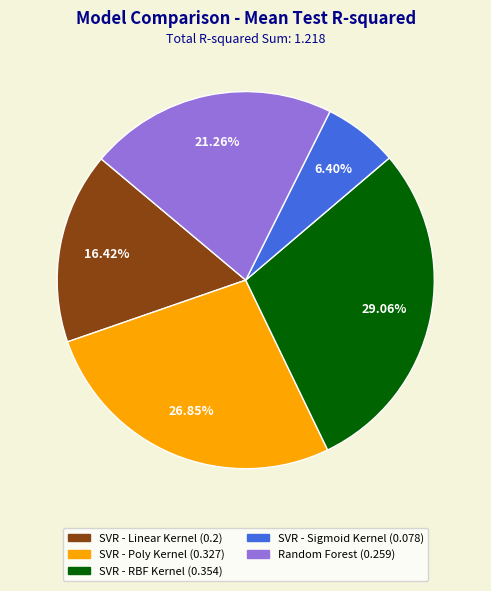

What is the total percentage of SVR - Poly Kernel and SVR - Linear Kernel?

43.3%